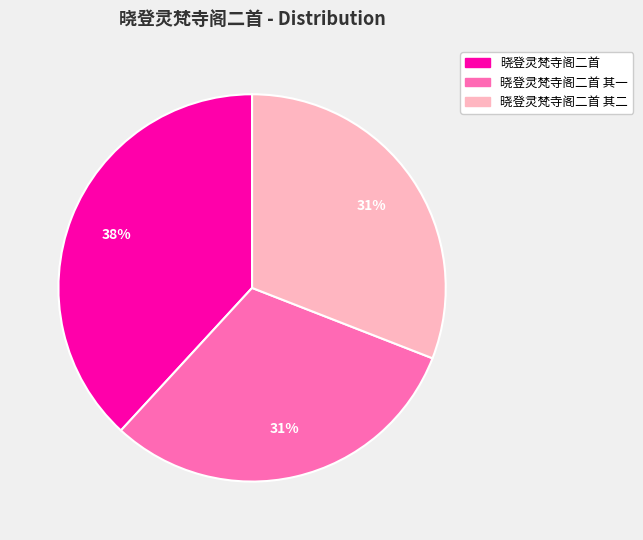

Does any single category account for the majority?

No